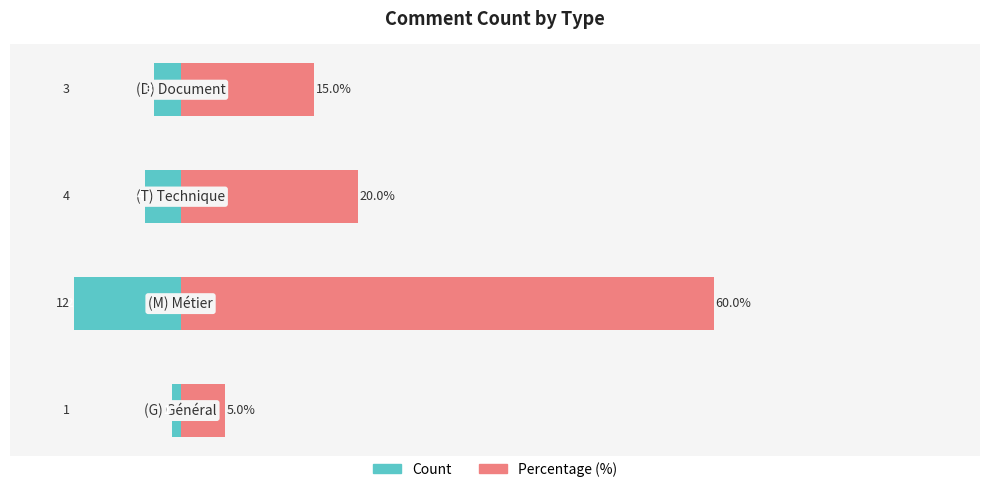

What is the lowest value of the Count series?

-12